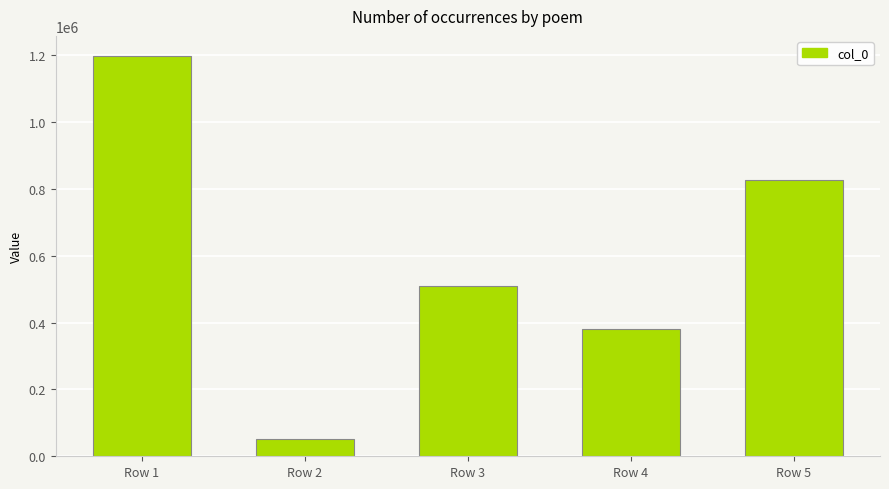

What is the change in value from Row 2 to Row 4?

+330422